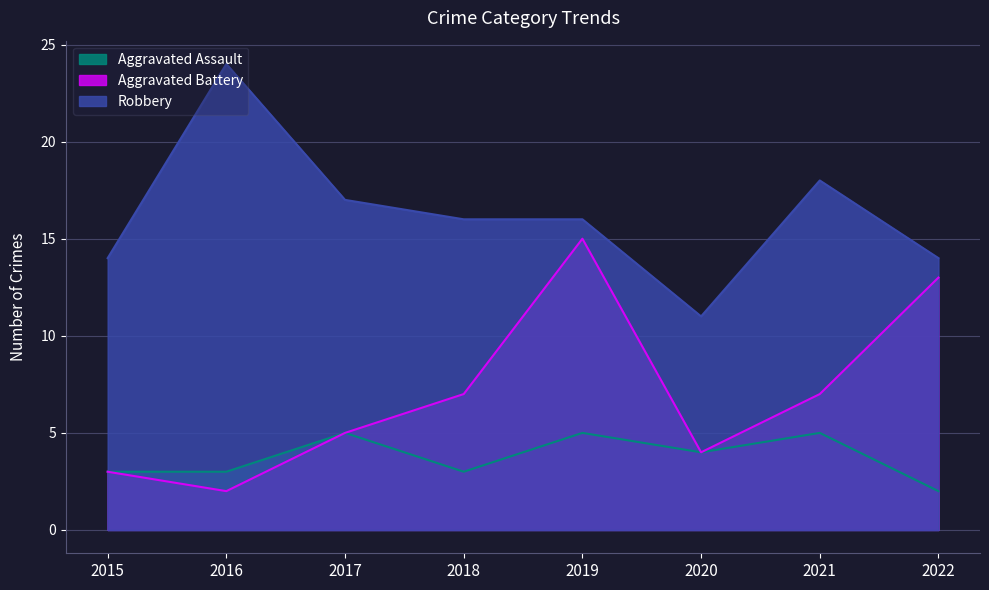

What are all the series names shown in the legend?

Aggravated Assault, Aggravated Battery, Robbery